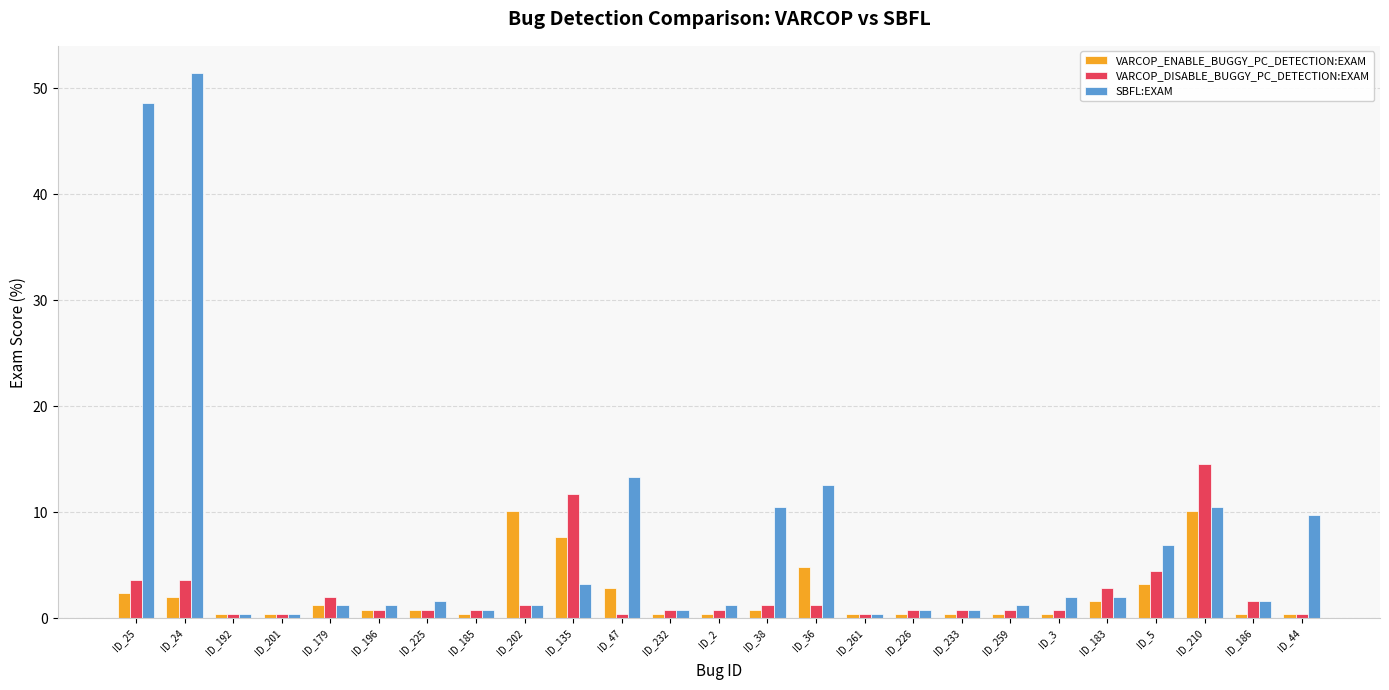

How many categories are shown in the chart?

25